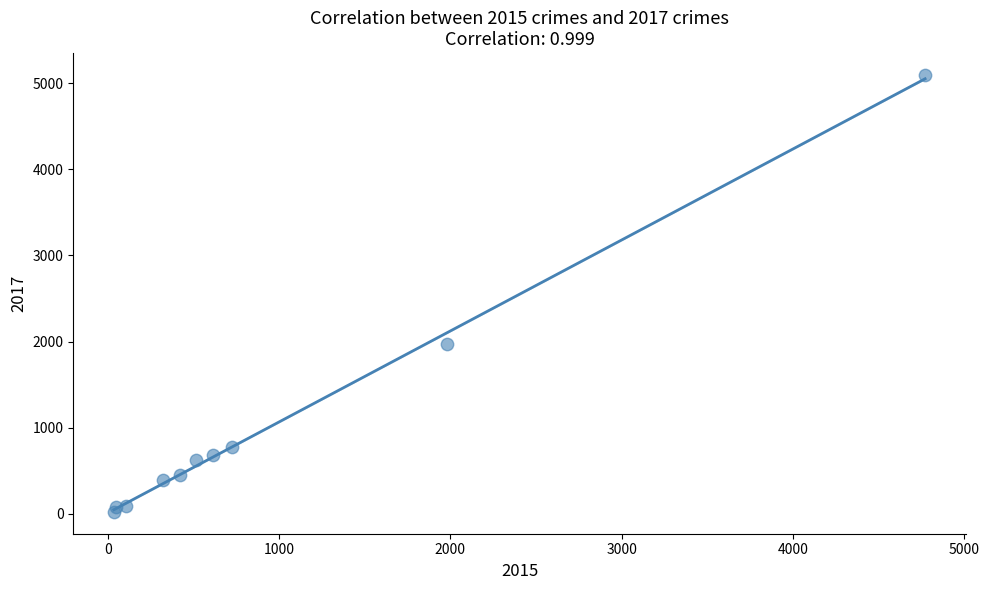

What is the range of Y values (max minus min)?

5072